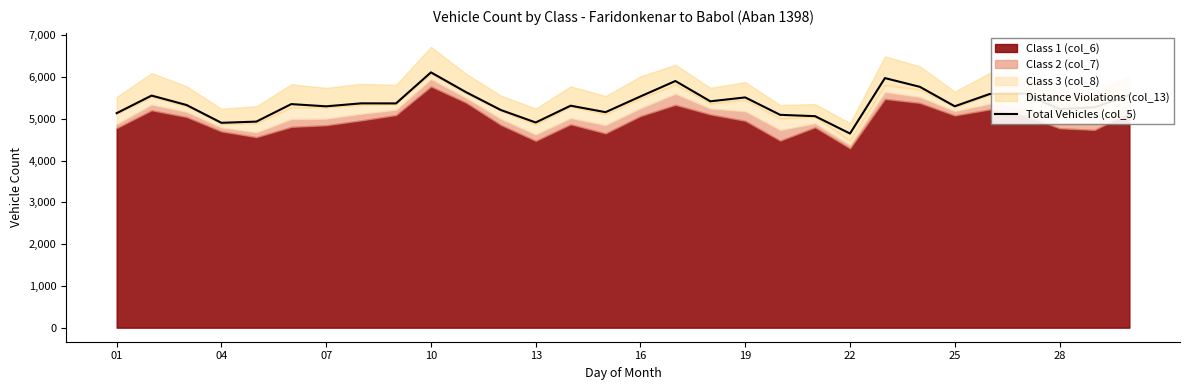

What is the highest value of the Total Vehicles (col_5) series?

6114